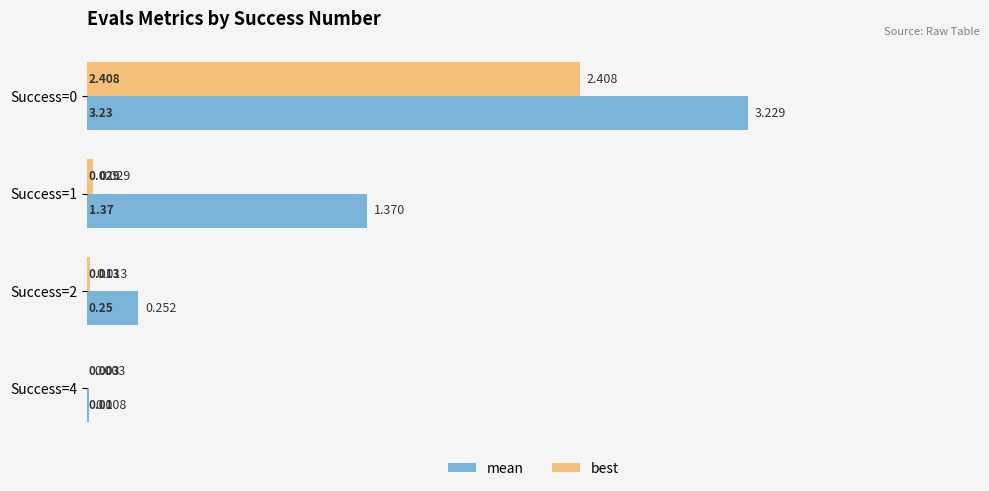

Which series has the largest total across all categories?

mean